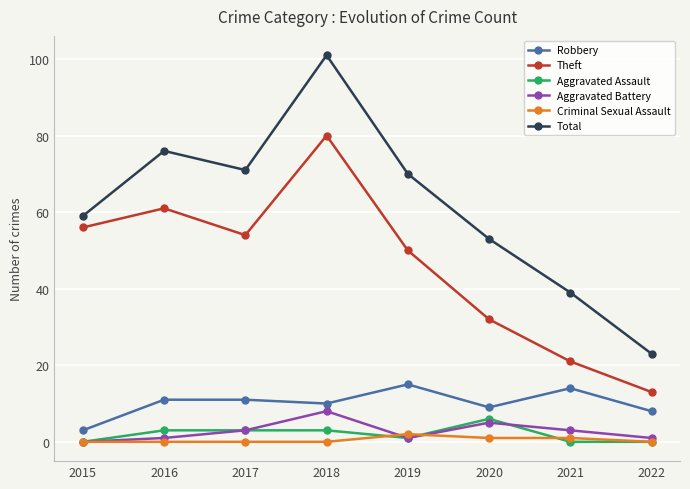

List the series in order of their peak value, lowest first.

Criminal Sexual Assault, Aggravated Assault, Aggravated Battery, Robbery, Theft, Total